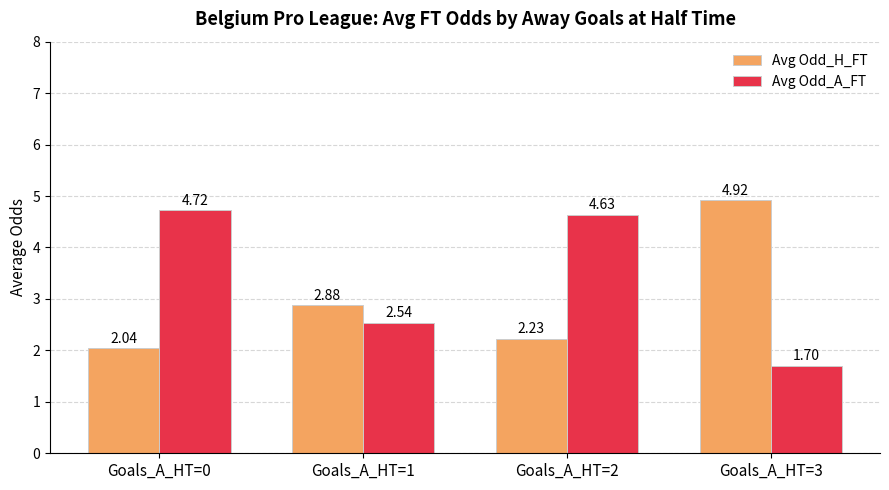

Which series has the widest spread of values?

Avg Odd_A_FT